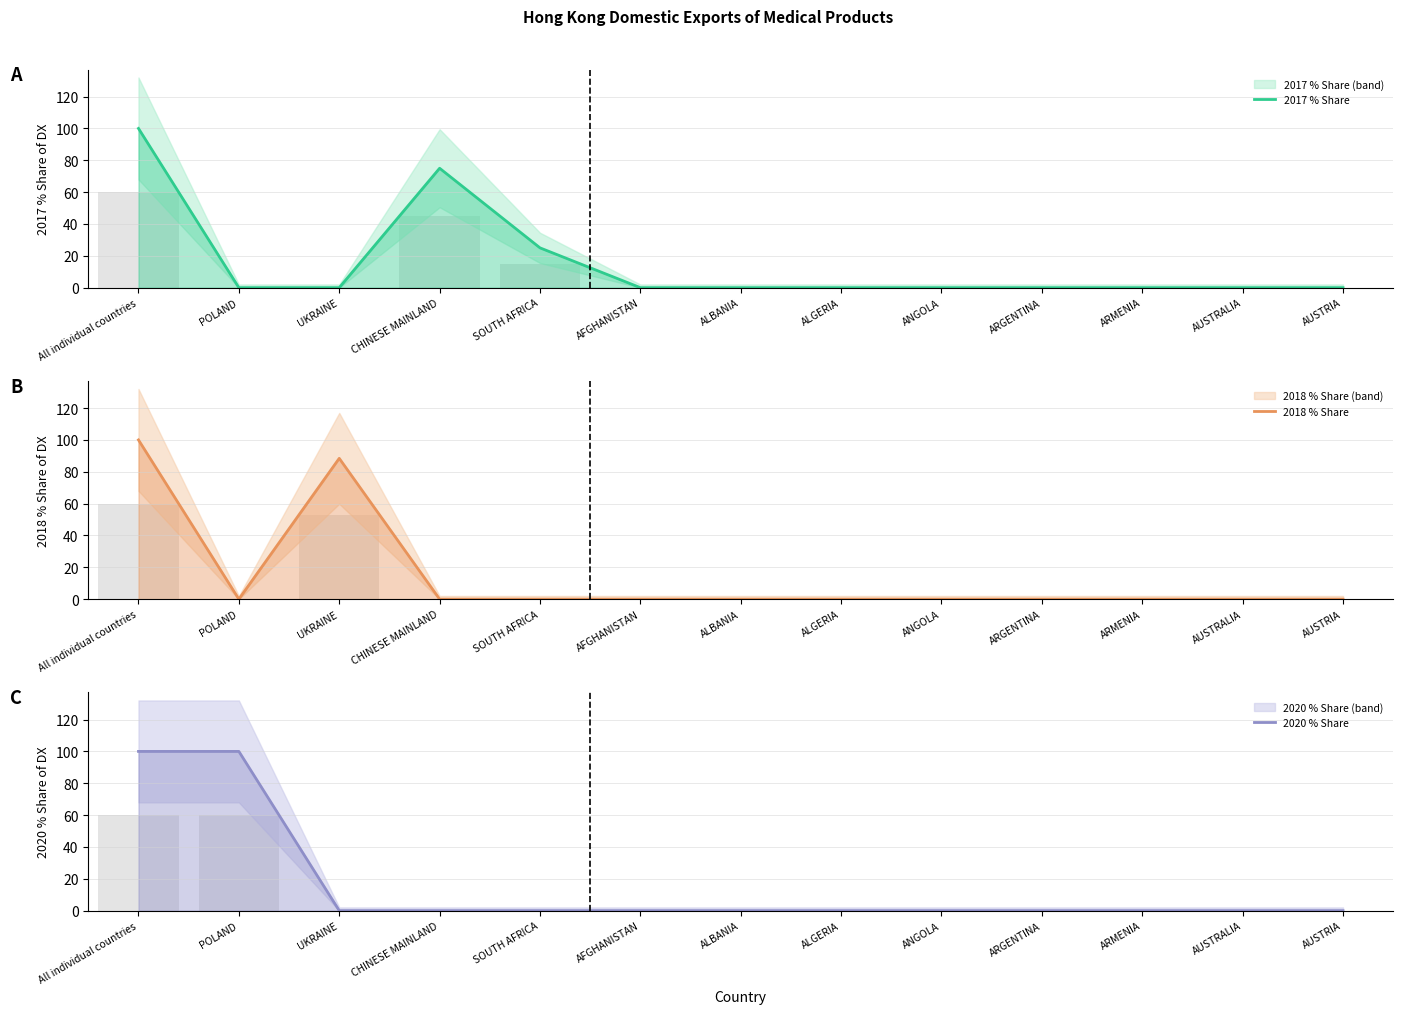

True or false: 2020 % Share has a value of 0.0 at ALGERIA.

True